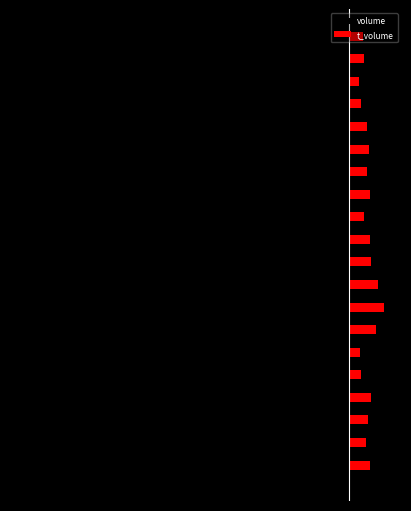

What are all the series names shown in the legend?

volume, t_volume